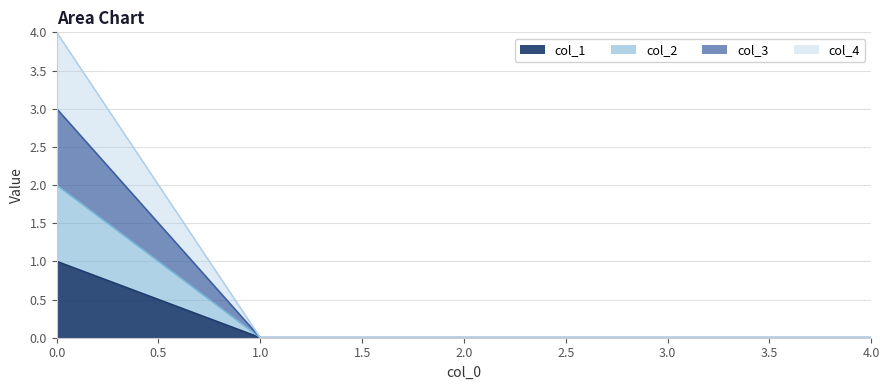

What is the difference between the highest and lowest values at 0?

3